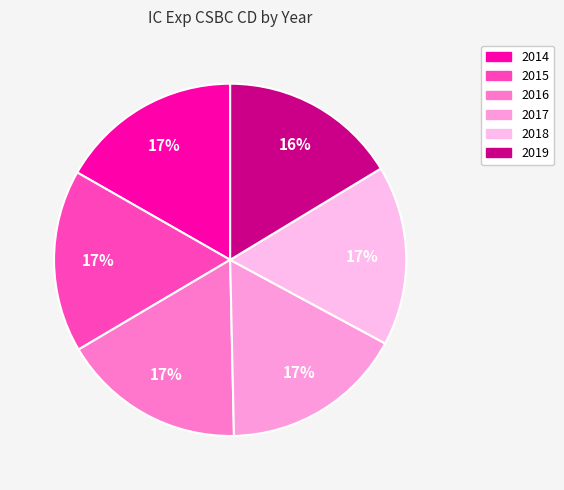

Is there a majority slice in this chart?

No